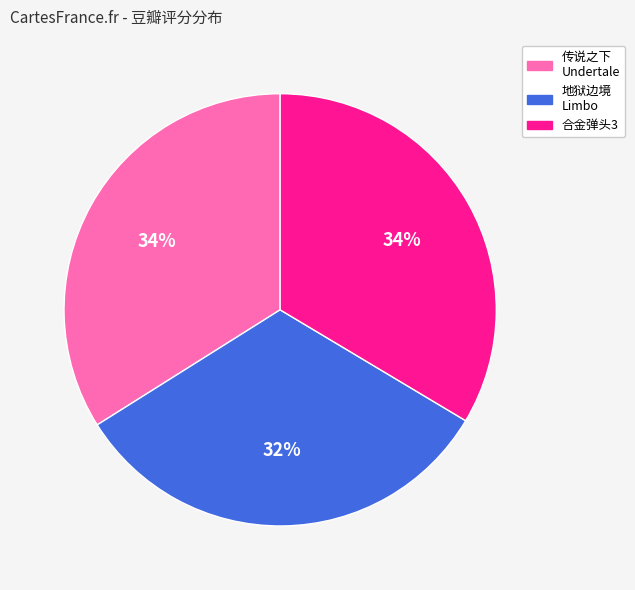

Is there any slice that represents more than half of the pie?

No